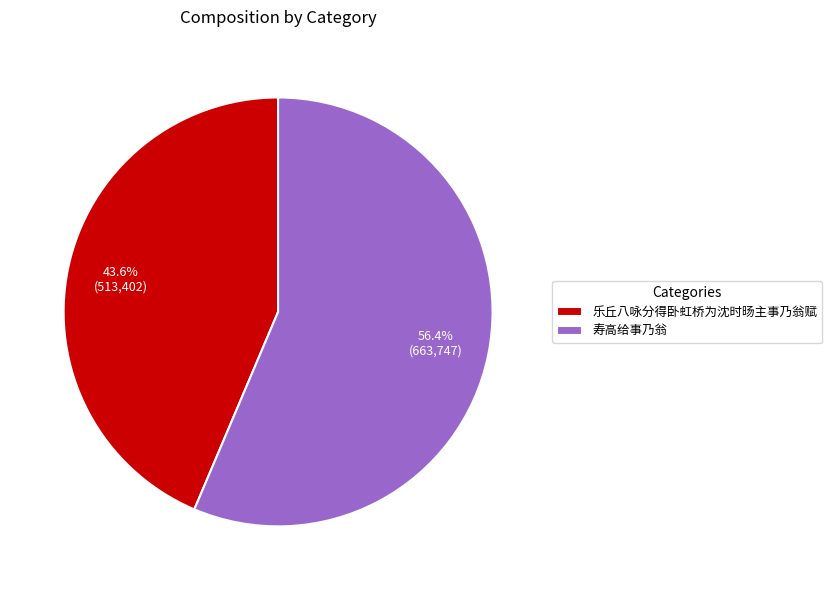

Does 乐丘八咏分得卧虹桥为沈时旸主事乃翁赋 account for over 50% of the chart?

No